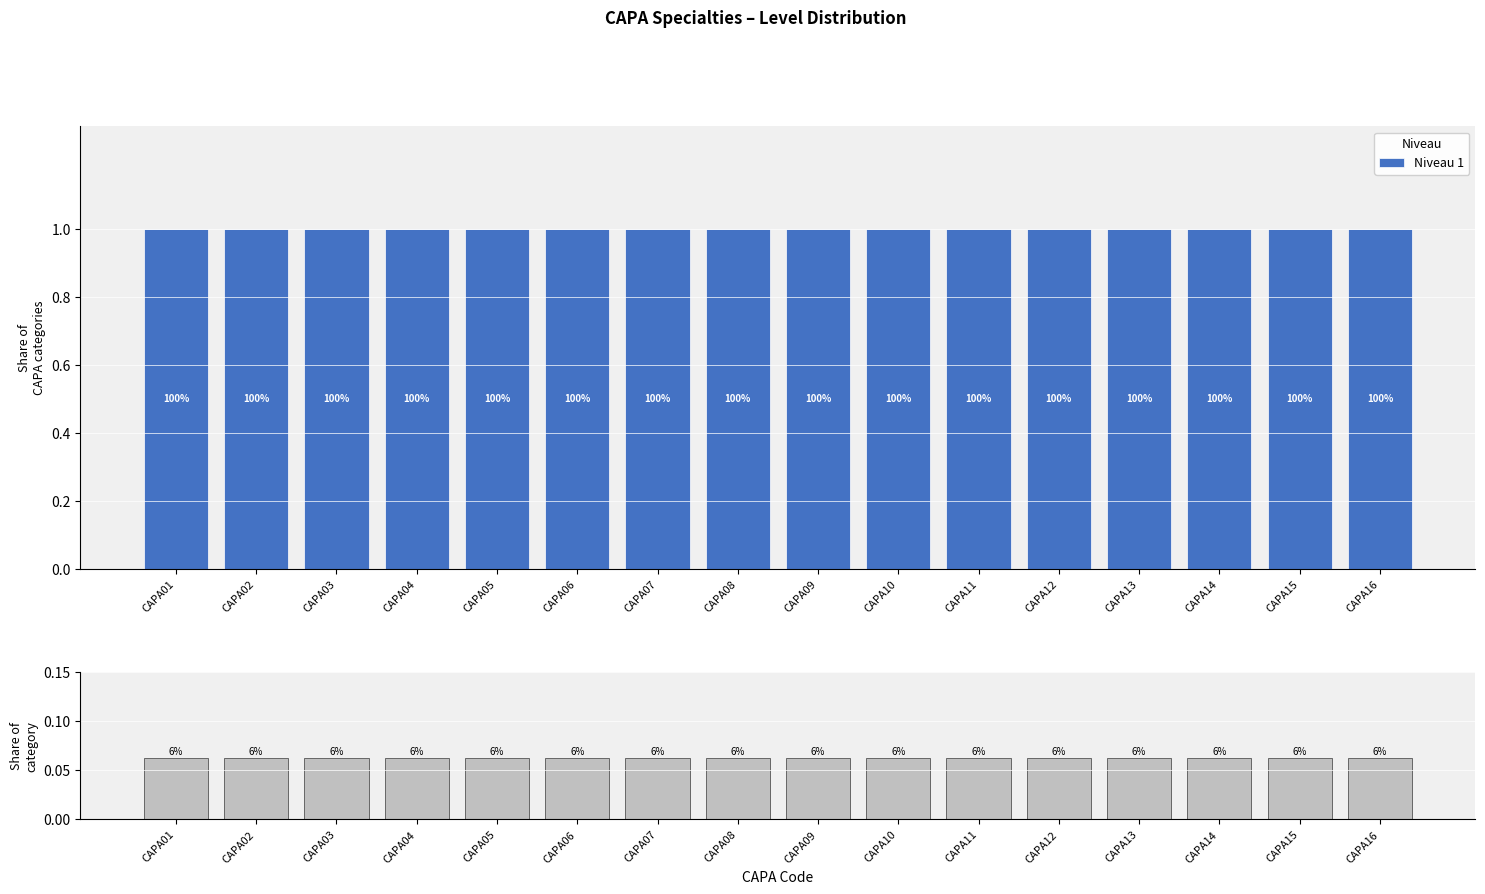

The Share of category series shows 0.0 at CAPA16. True or false?

False